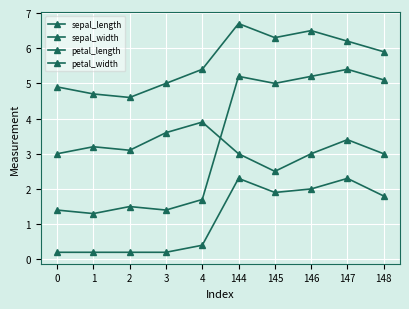

Is this an area chart (filled region under the line)?

No